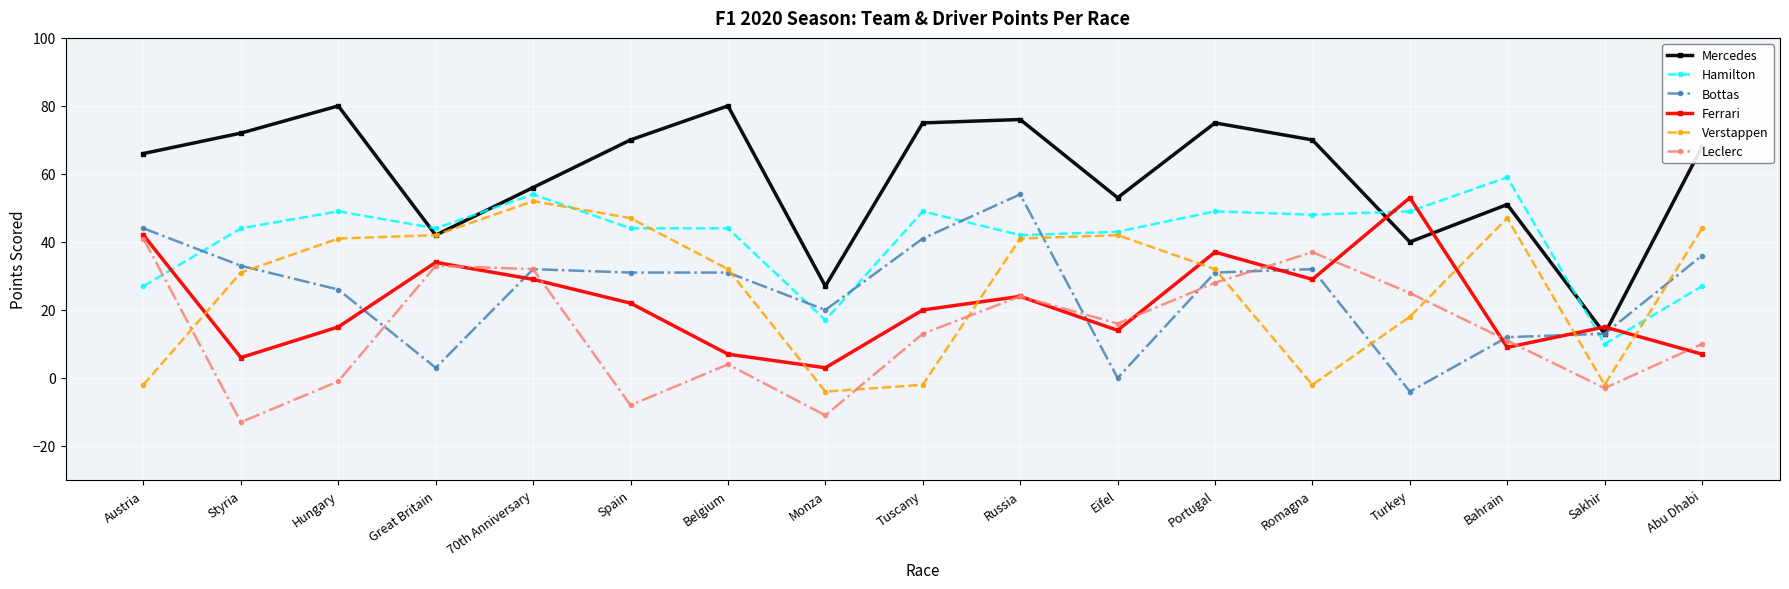

In Leclerc, how many points are lower than both neighbors (excluding endpoints)?

5